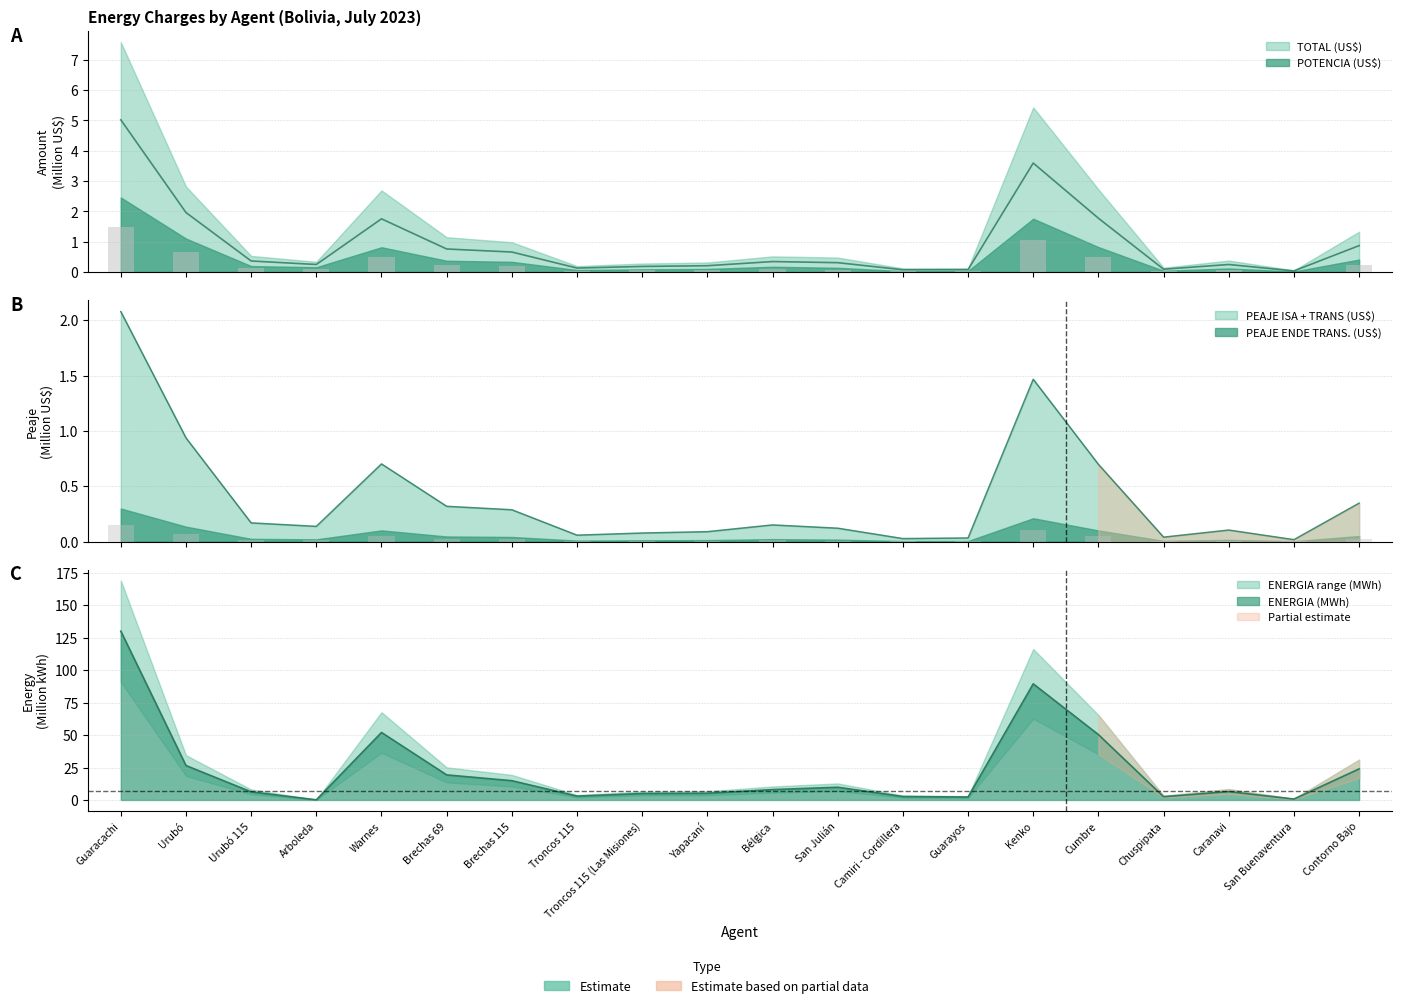

What is the sum of all ENERGIA (kWh) values?

458.3